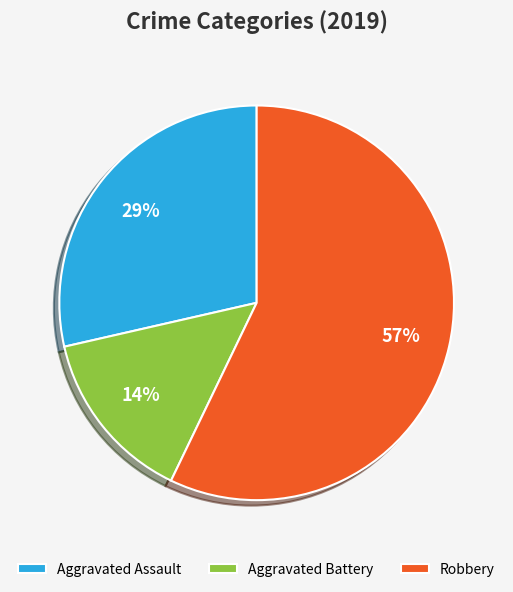

Between Aggravated Battery and Robbery, which is larger?

Robbery